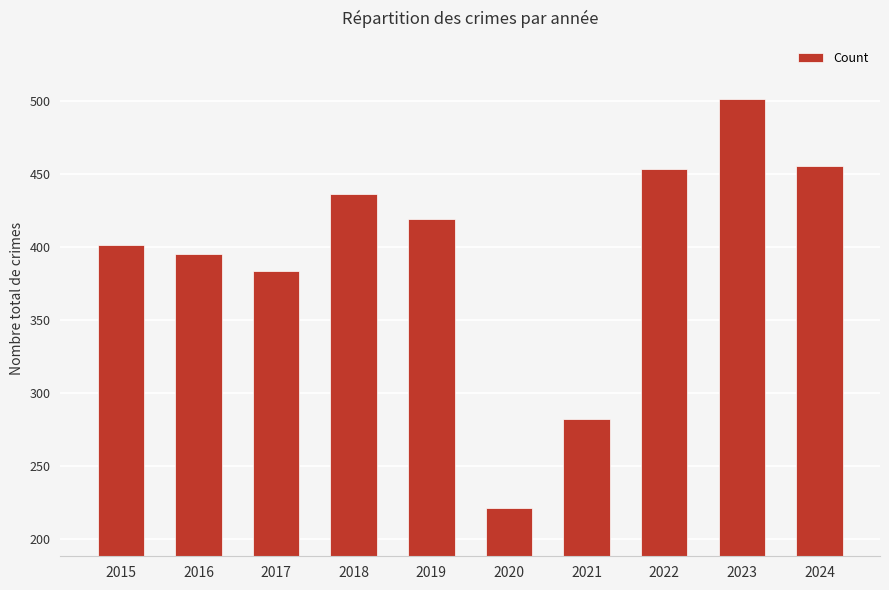

What is the sum of all values?

3946